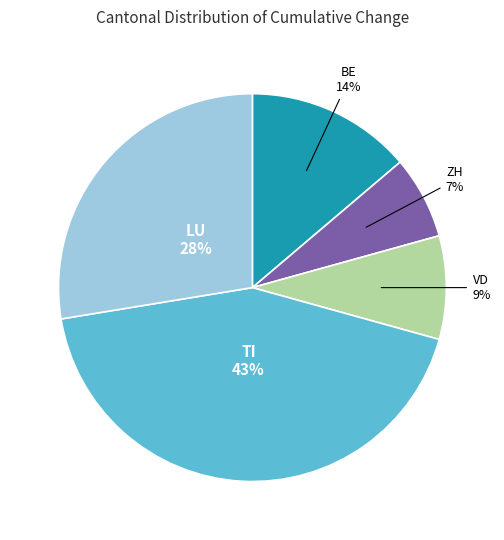

What is the ratio of the value at BE to the value at LU?

0.5